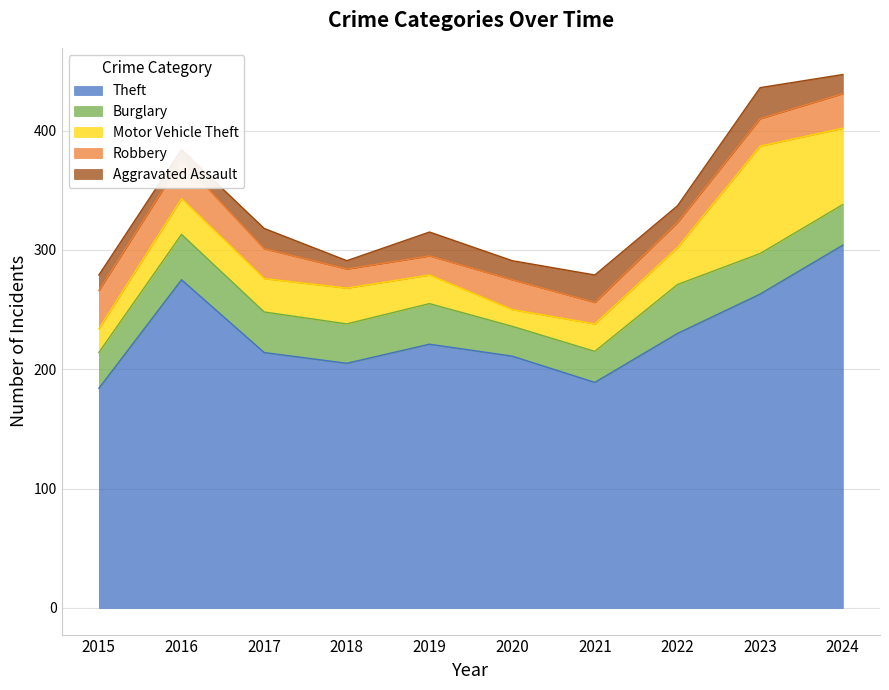

How many intersections are there between Burglary and Robbery?

1